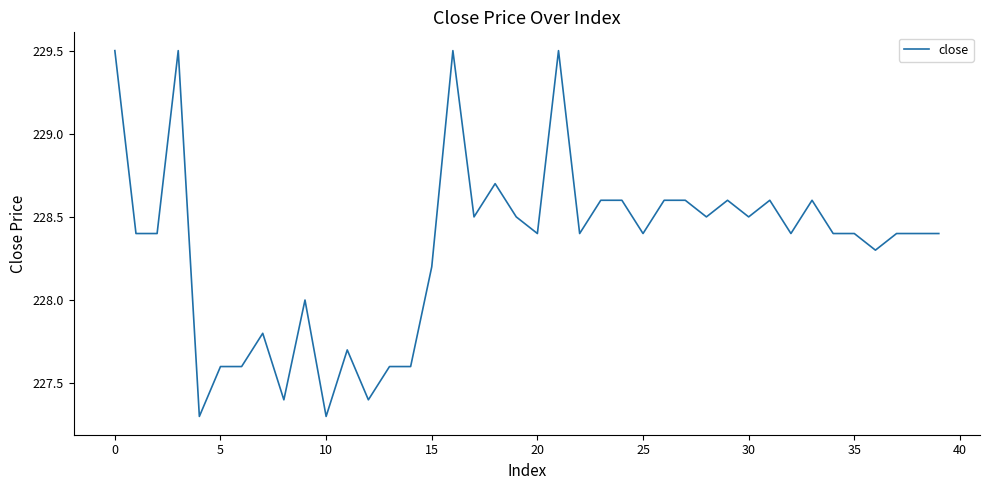

Reading right to left, list all the values displayed in this chart.

228.4	228.4	228.4	228.3	228.4	228.4	228.6	228.4	228.6	228.5	228.6	228.5	228.6	228.6	228.4	228.6	228.6	228.4	229.5	228.4	228.5	228.7	228.5	229.5	228.2	227.6	227.6	227.4	227.7	227.3	228.0	227.4	227.8	227.6	227.6	227.3	229.5	228.4	228.4	229.5